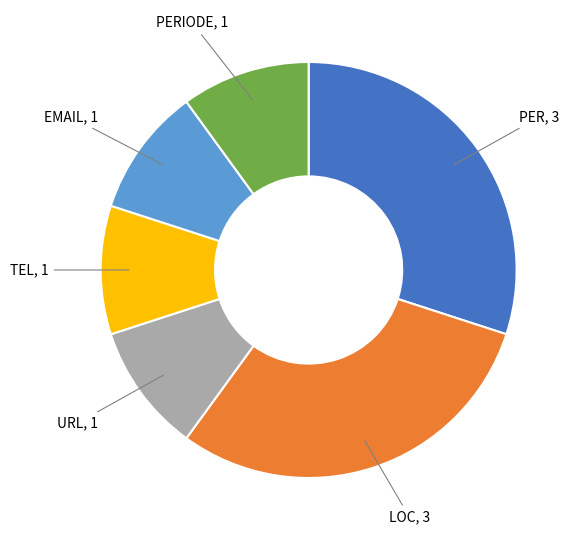

Does any single category account for the majority?

No